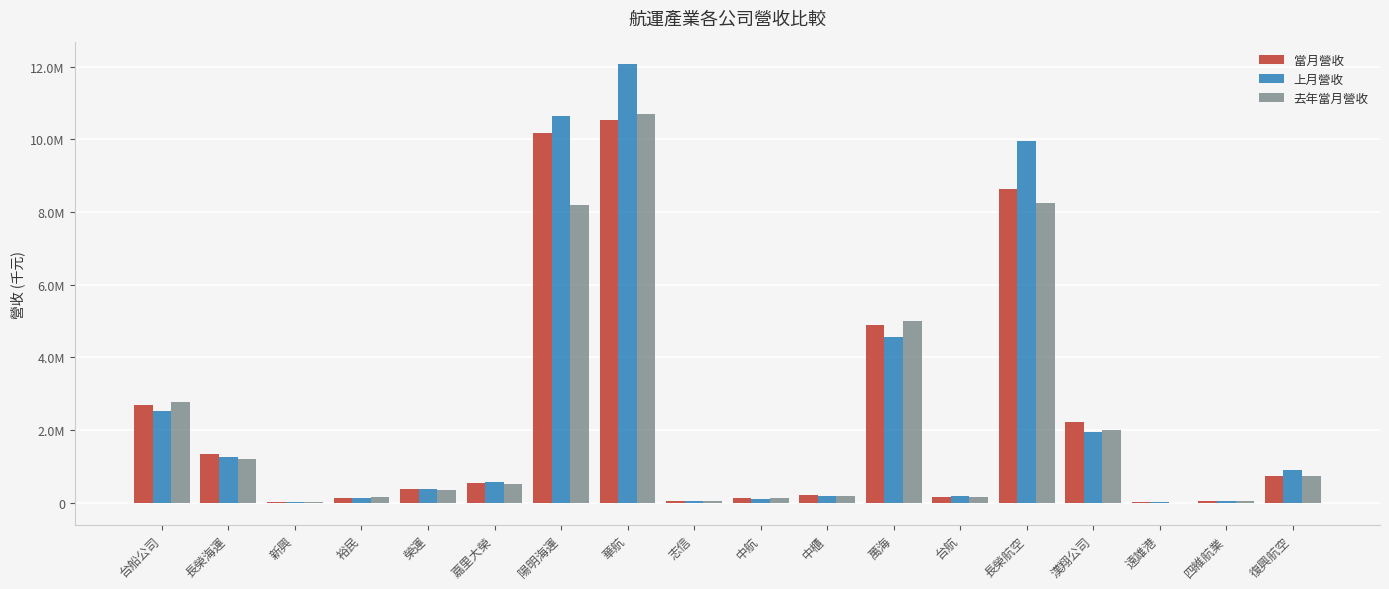

What is the label of the 13th bar from the left?

台航